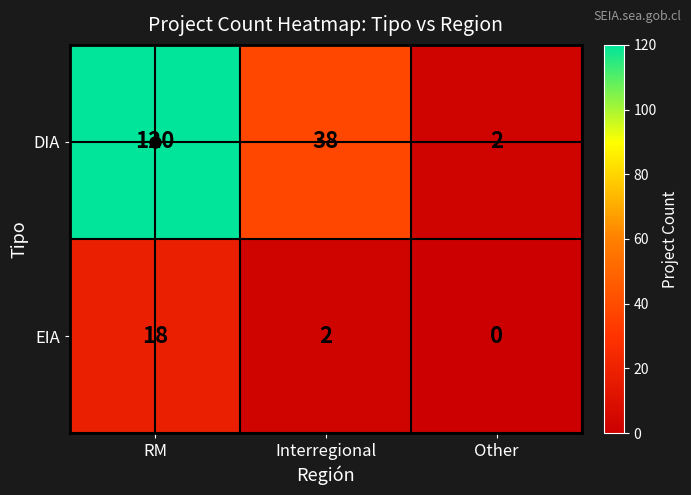

How many series are shown in this chart?

2